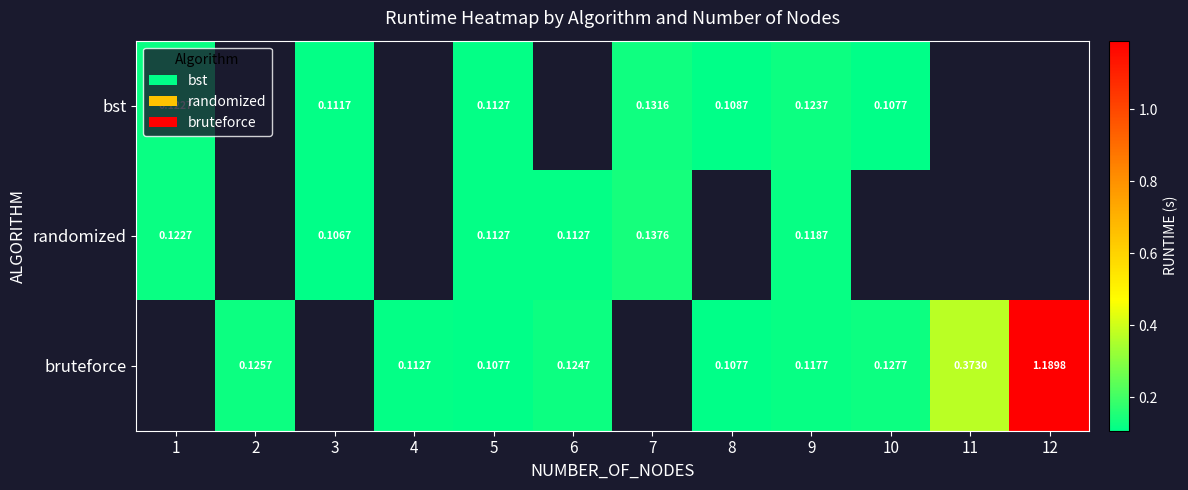

Which series changed the most between 7 and 8?

bst